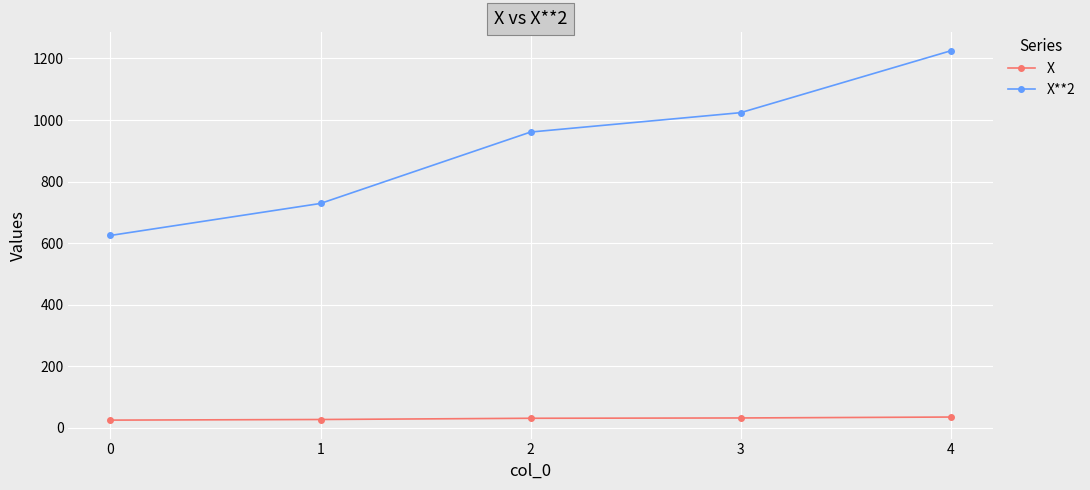

How many values in the X series are below 31?

2